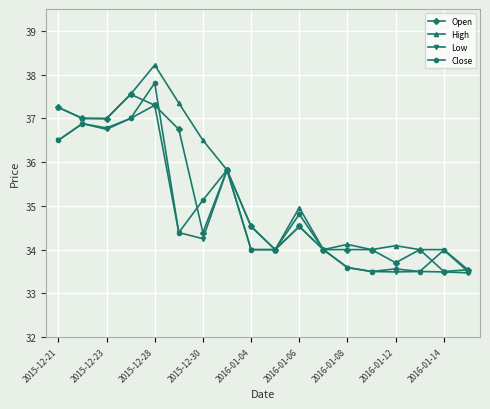

What is the value of the Open point at the 7th from the left?

34.4